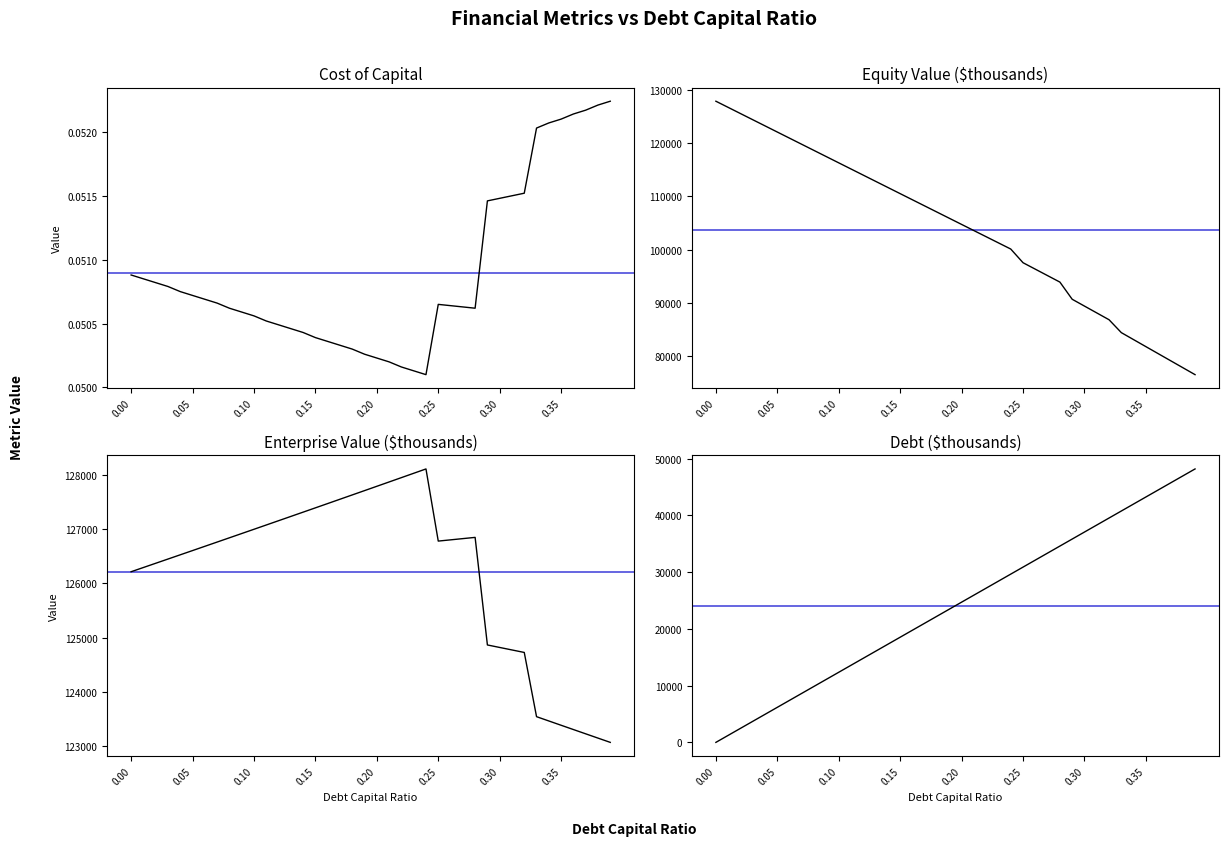

What is the approximate value of Debt ($thousands) at 24?

29637.0